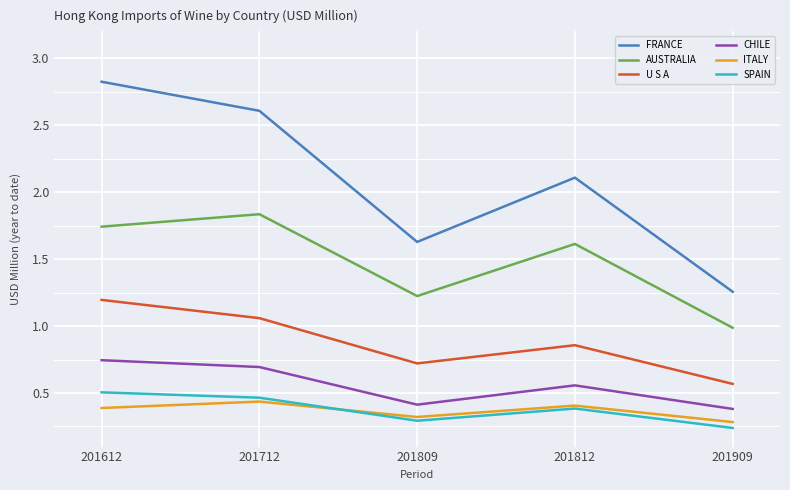

Which category has the highest value across all series?

201612